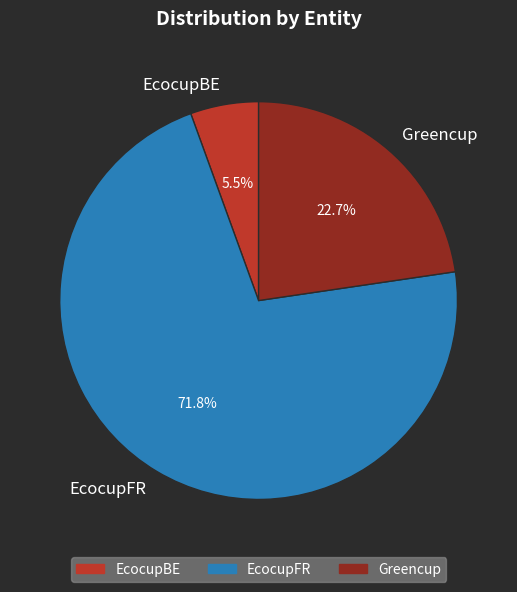

What is the largest slice in the pie chart?

EcocupFR